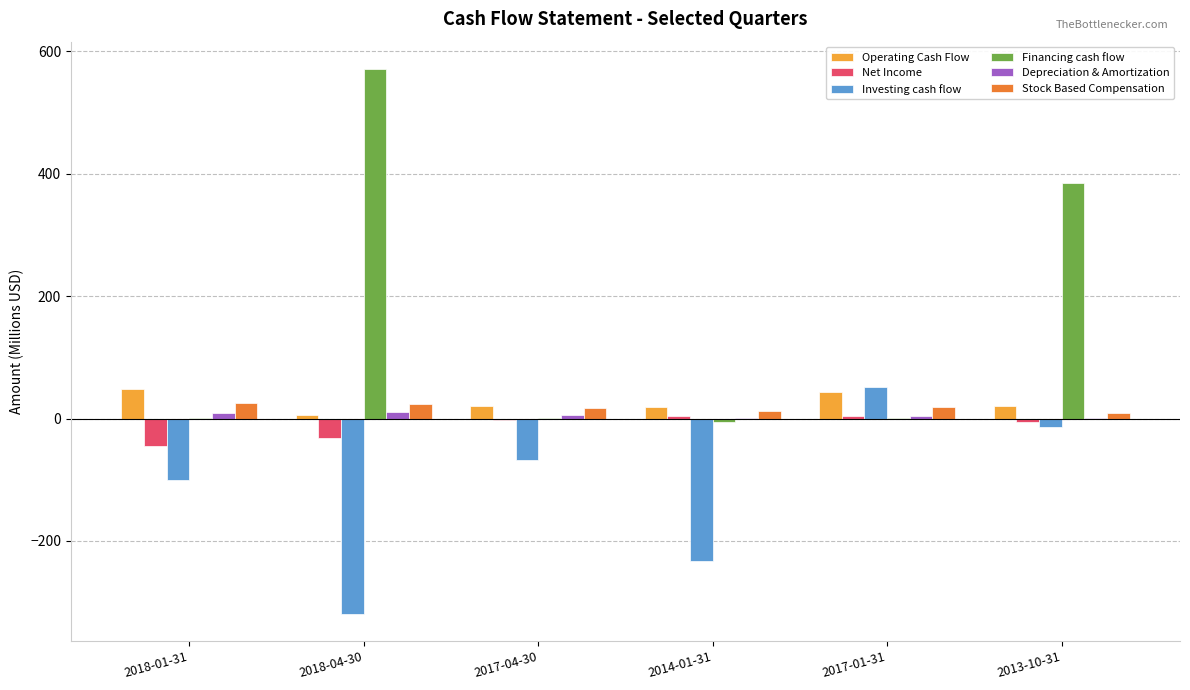

At which category is the sum across all series the highest?

2013-10-31